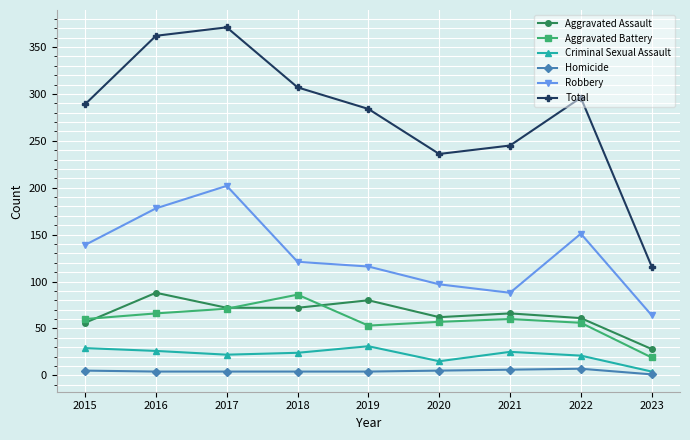

In Total, how many points are lower than both neighbors (excluding endpoints)?

1